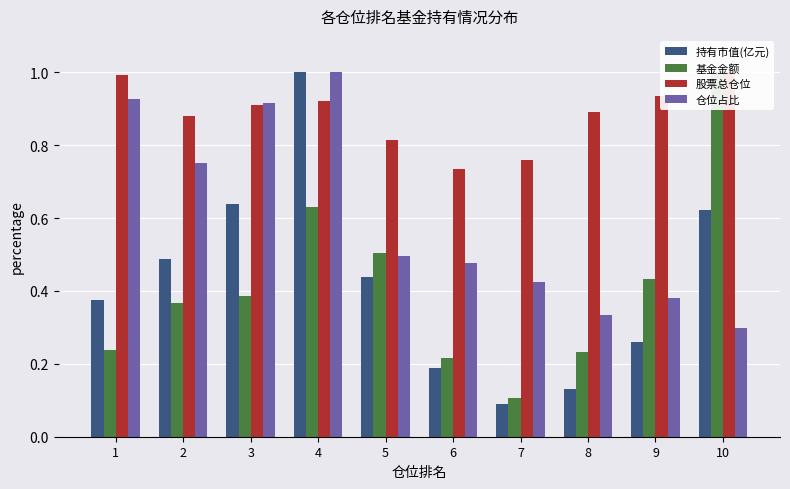

Which series has the largest range (max minus min)?

持有市值(亿元)